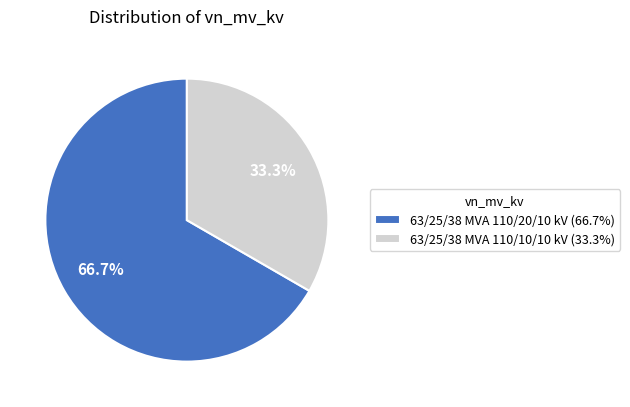

Is it true that 63/25/38 MVA 110/10/10 kV is 33% of the pie?

True